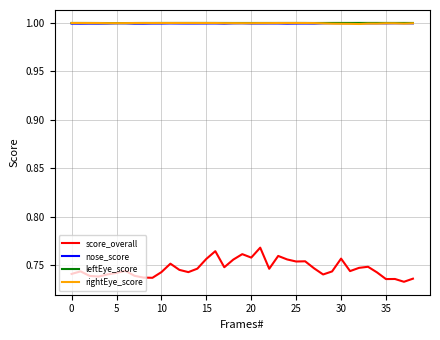

True or false: score_overall and nose_score intersect in this chart.

False